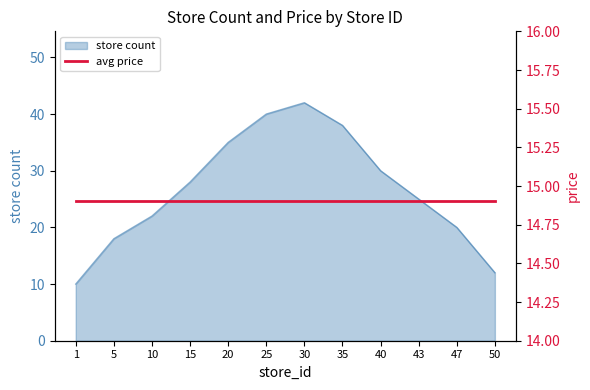

At which label is the value closest to 26?

43